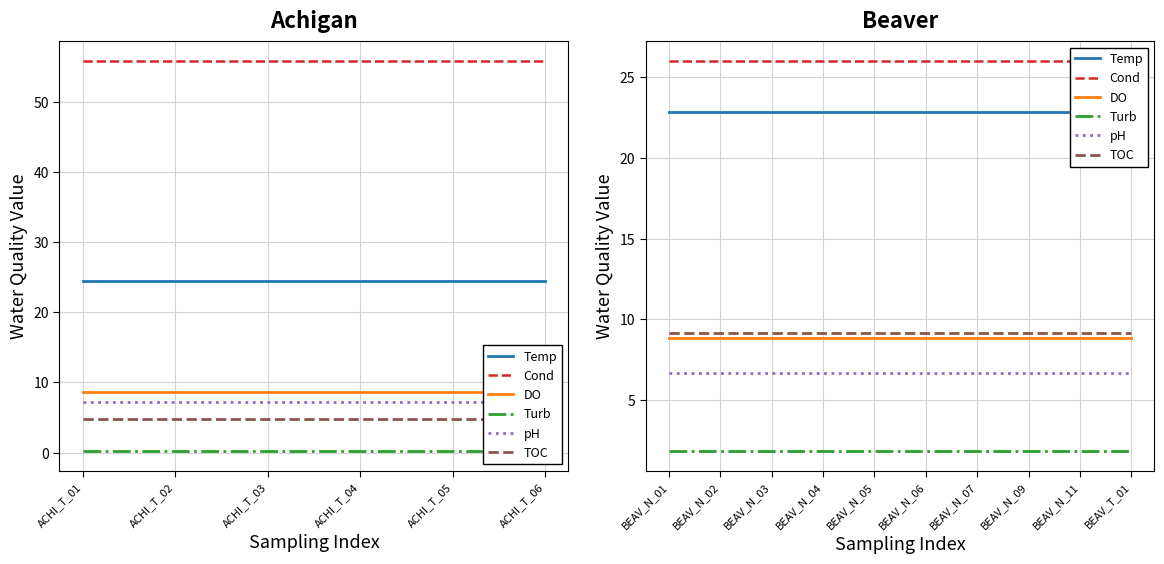

How many distinct data groups are displayed?

6